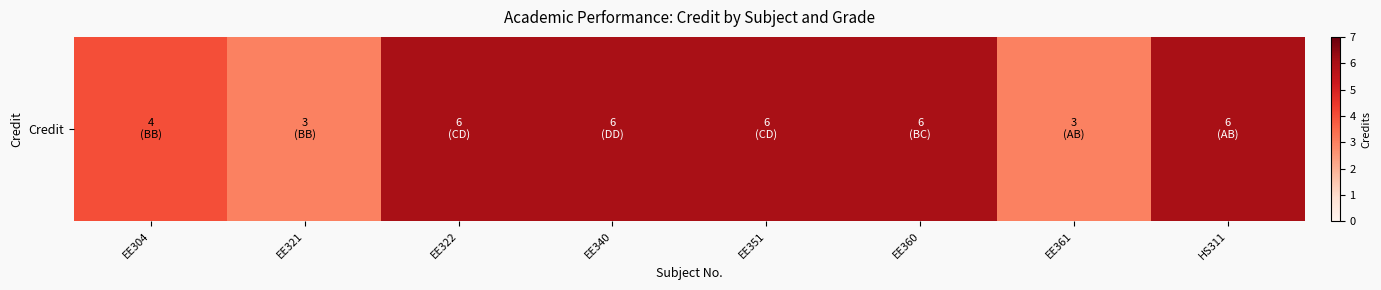

Reading left to right, transcribe all the data shown in this chart.

4	3	6	6	6	6	3	6